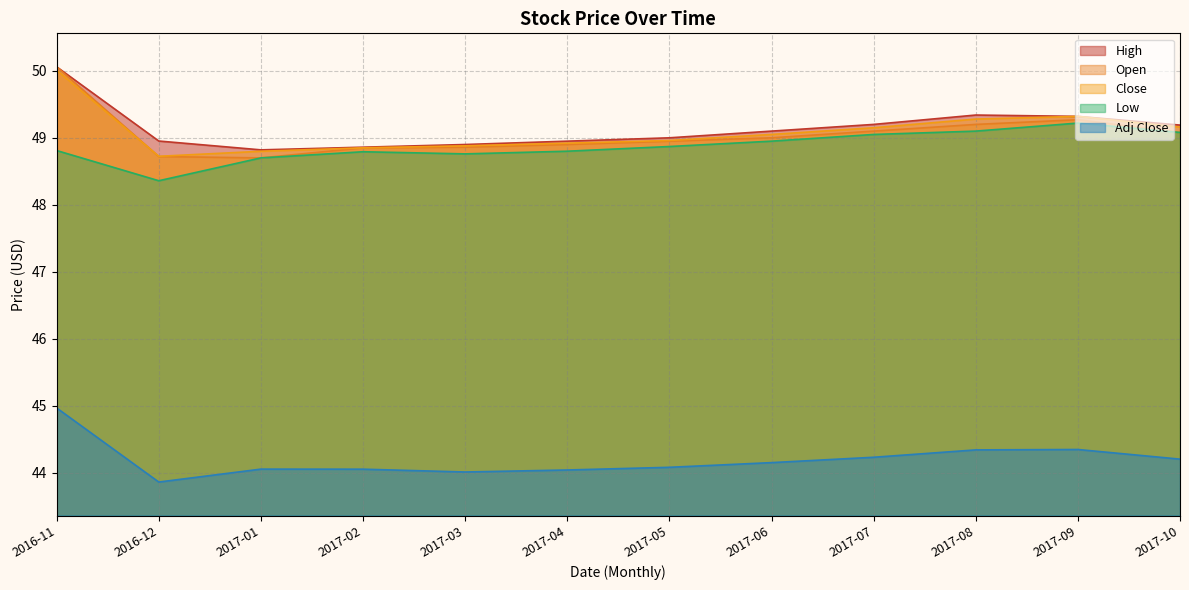

True or false: Adj Close and Close cross at least once.

False